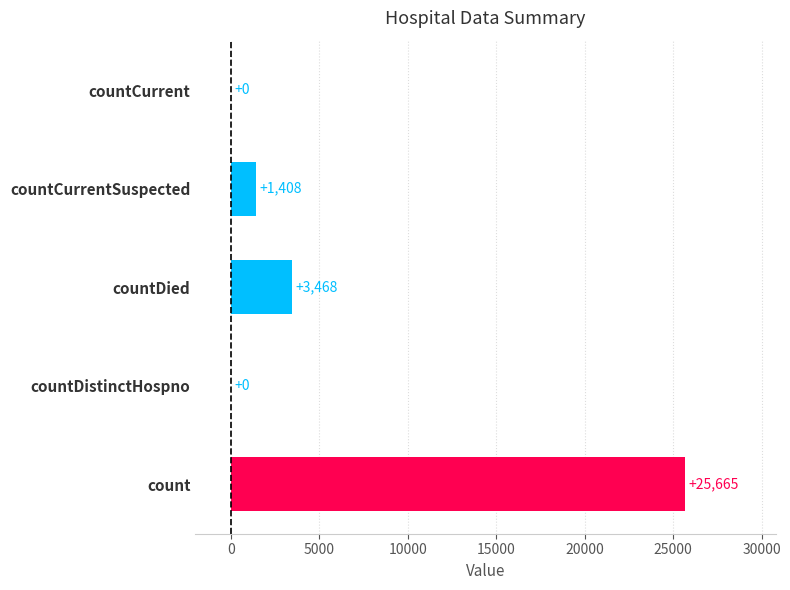

What is the sum of all values?

30541